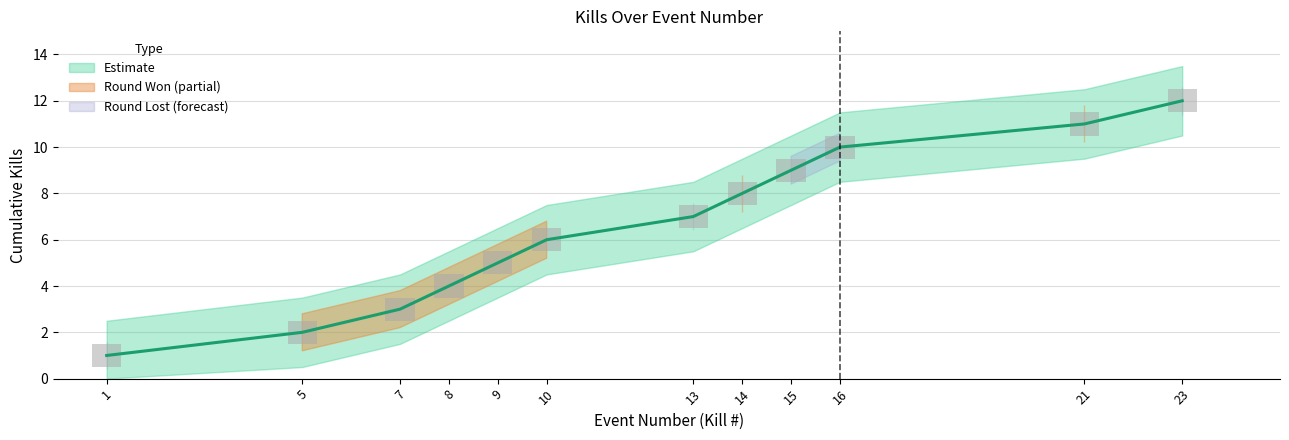

How many data points in Kill lower band are above 6?

5